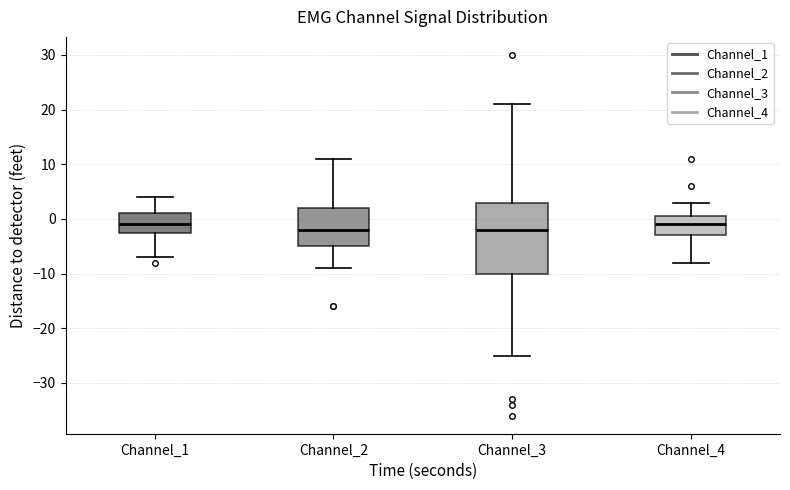

Comparing the boxes themselves (not the whiskers), which one is the tallest?

Channel_3